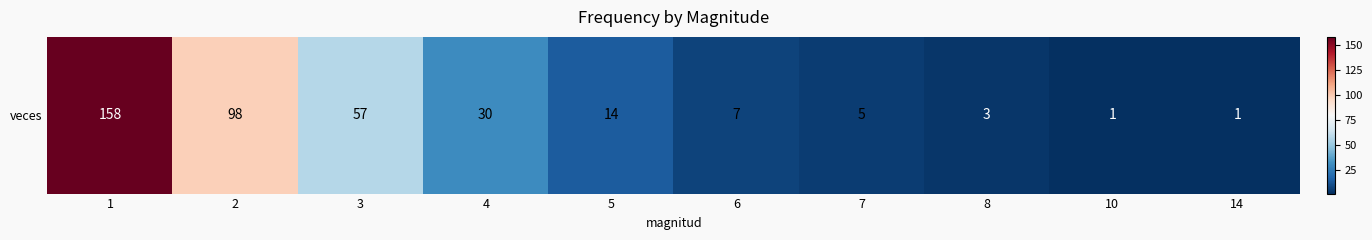

Between 7 and 14, which is larger?

7